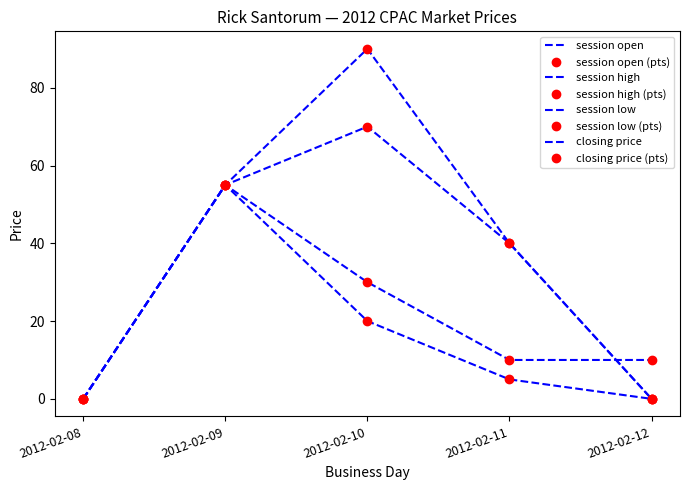

True or false: session open has more than 0 interior local peaks.

True